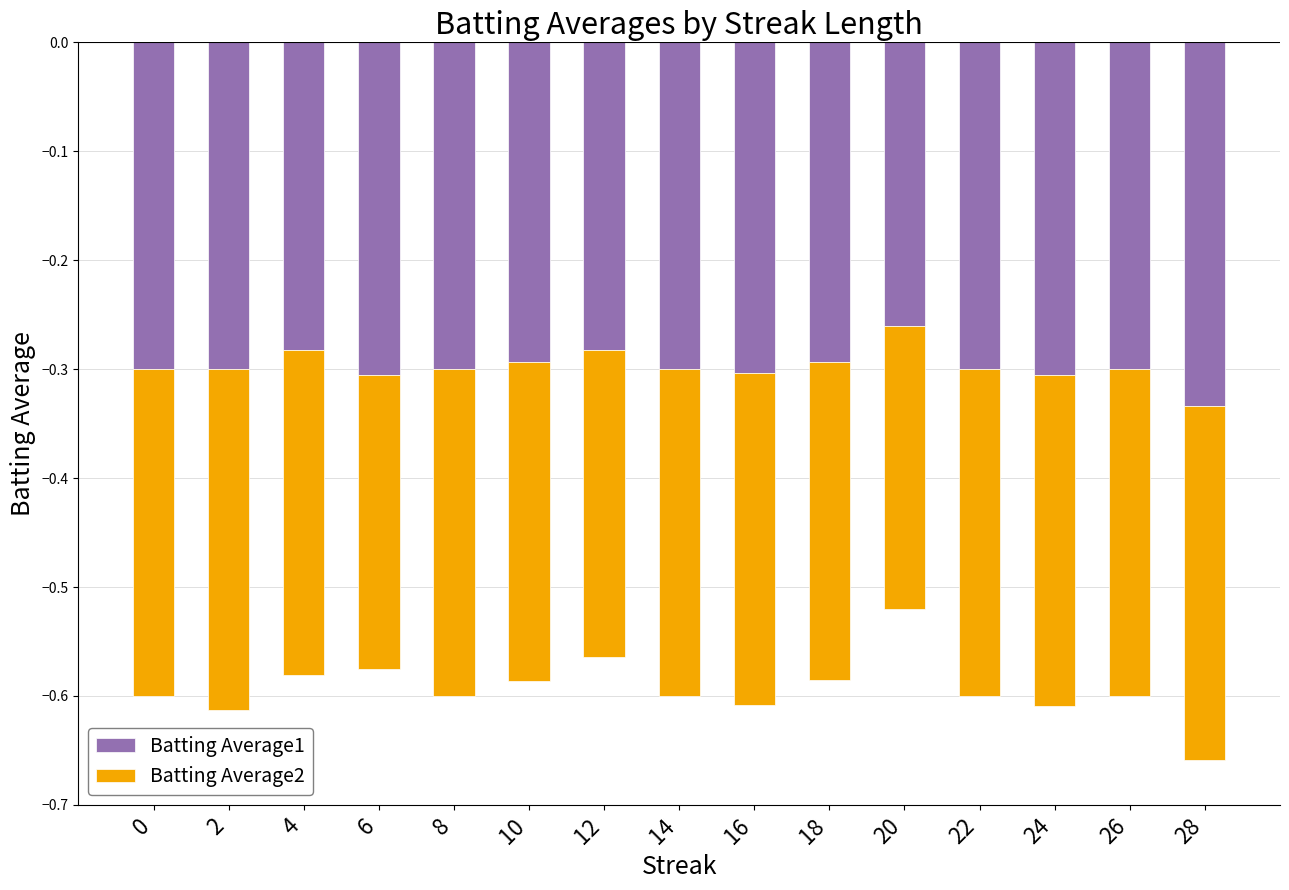

Reading left to right, what are all the values shown in this chart?

Batting Average1: -0.3	-0.3	-0.3	-0.3	-0.3	-0.3	-0.3	-0.3	-0.3	-0.3	-0.3	-0.3	-0.3	-0.3	-0.3
Batting Average2: -0.3	-0.3	-0.3	-0.3	-0.3	-0.3	-0.3	-0.3	-0.3	-0.3	-0.3	-0.3	-0.3	-0.3	-0.3